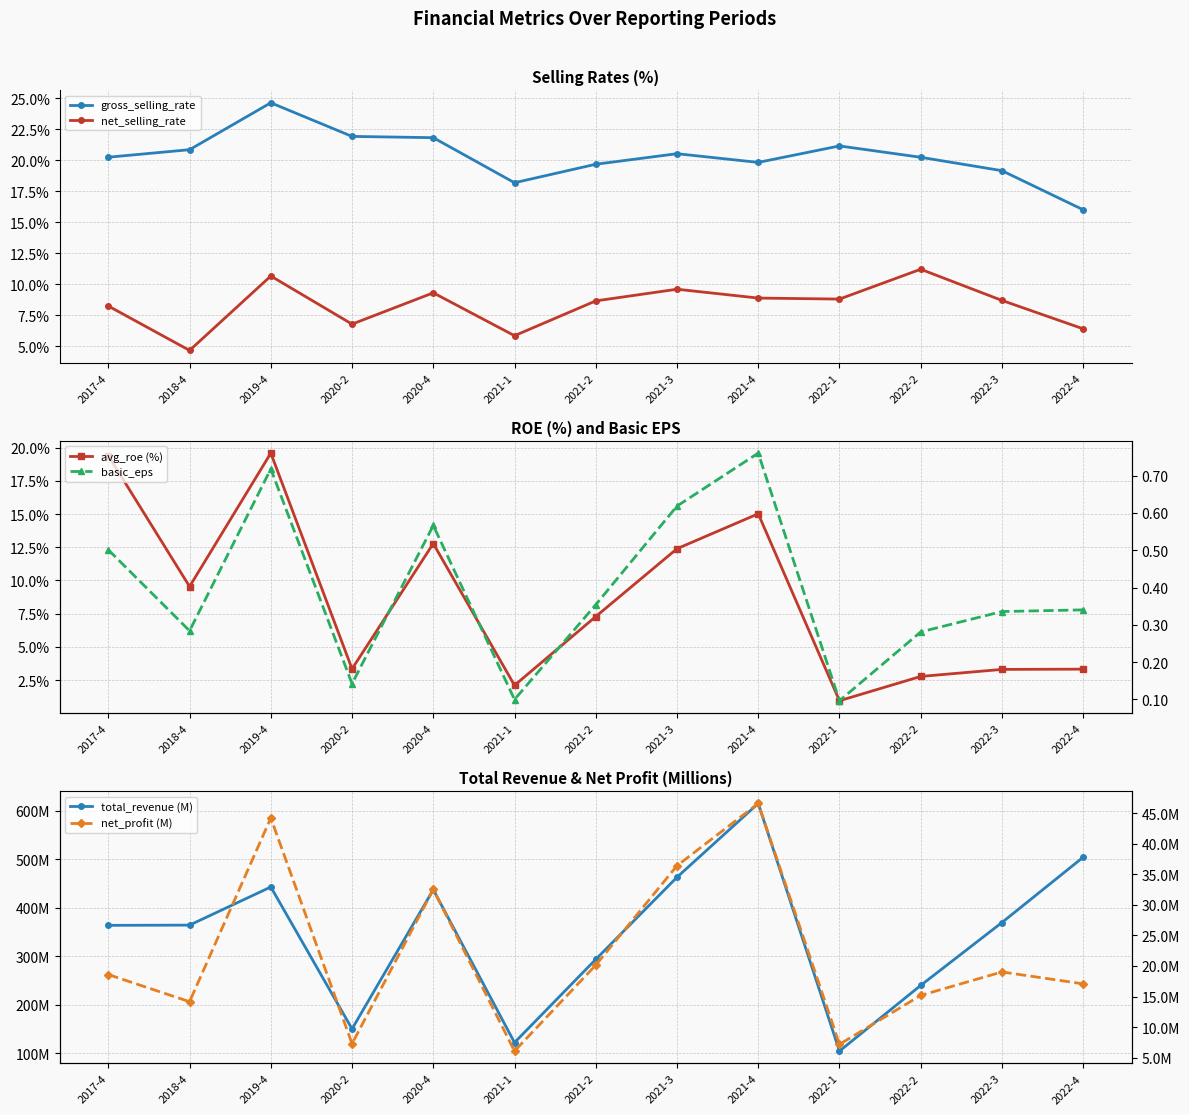

Is the value of gross_selling_rate at 2020-2 greater than the value of total_revenue (M) at 2020-4?

No